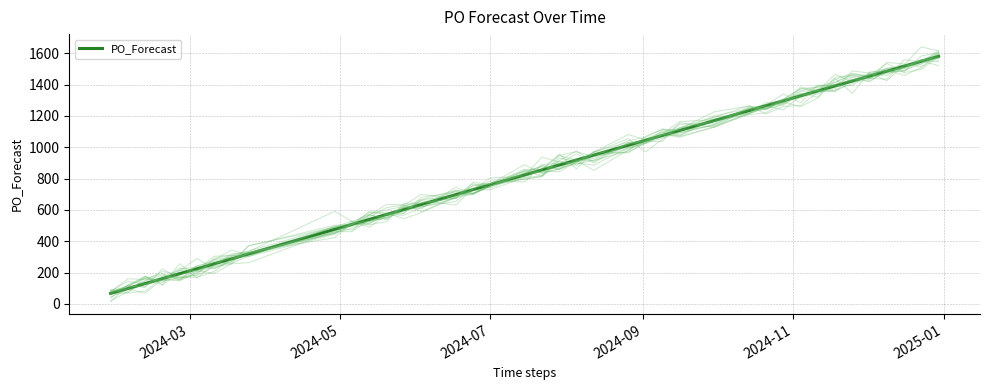

How many lines are shown in the chart?

16